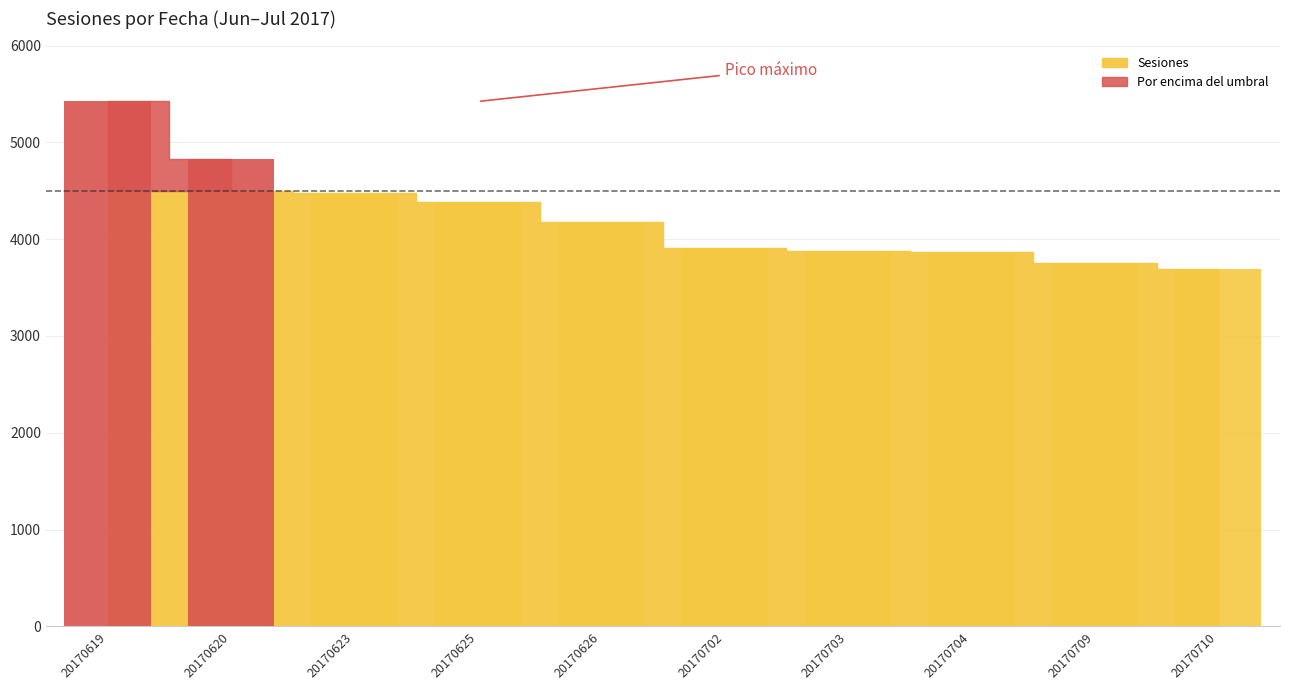

What is the difference between the maximum and minimum values?

1726